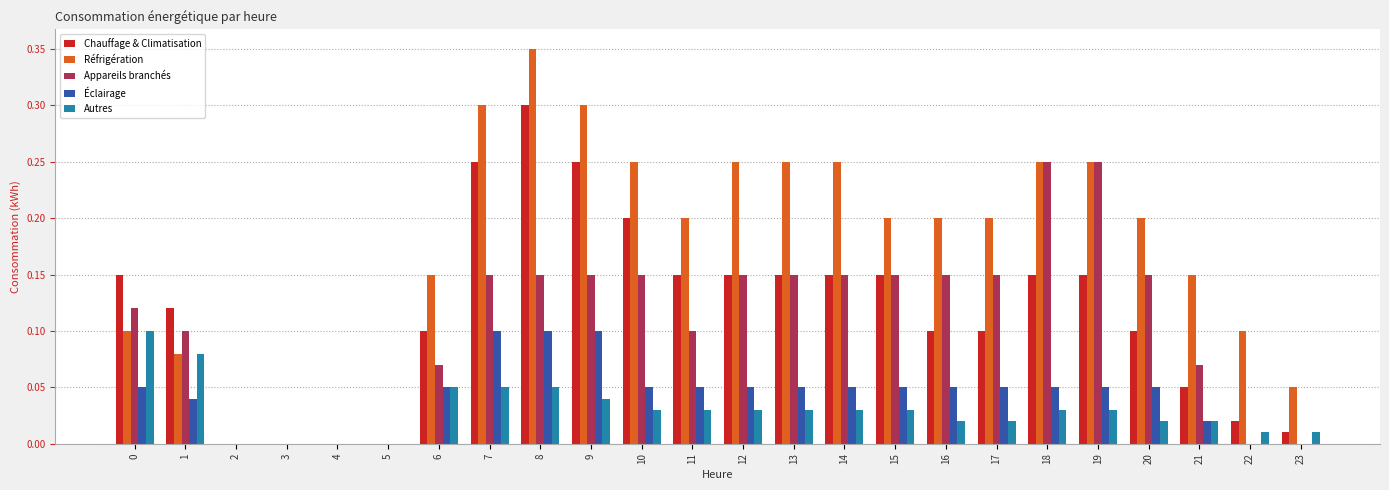

The Réfrigération series shows 0.1 at 10. True or false?

False